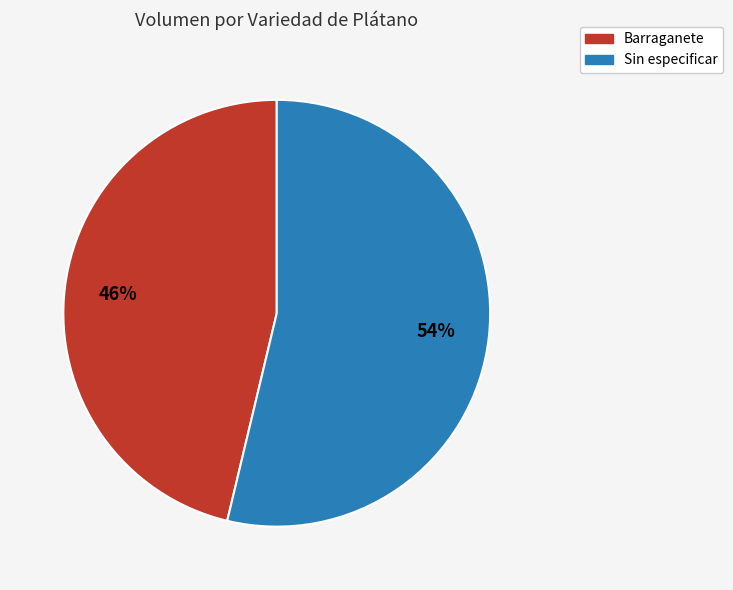

Which has a higher value, Barraganete or Sin especificar?

Sin especificar